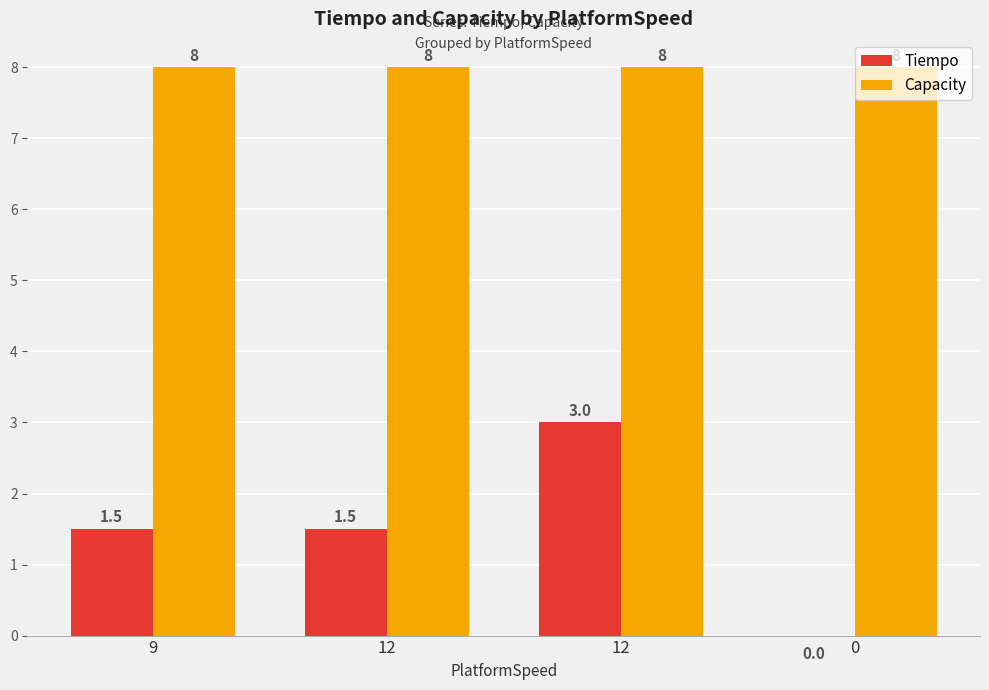

The value of Capacity at 0 is 8.0. True or false?

True